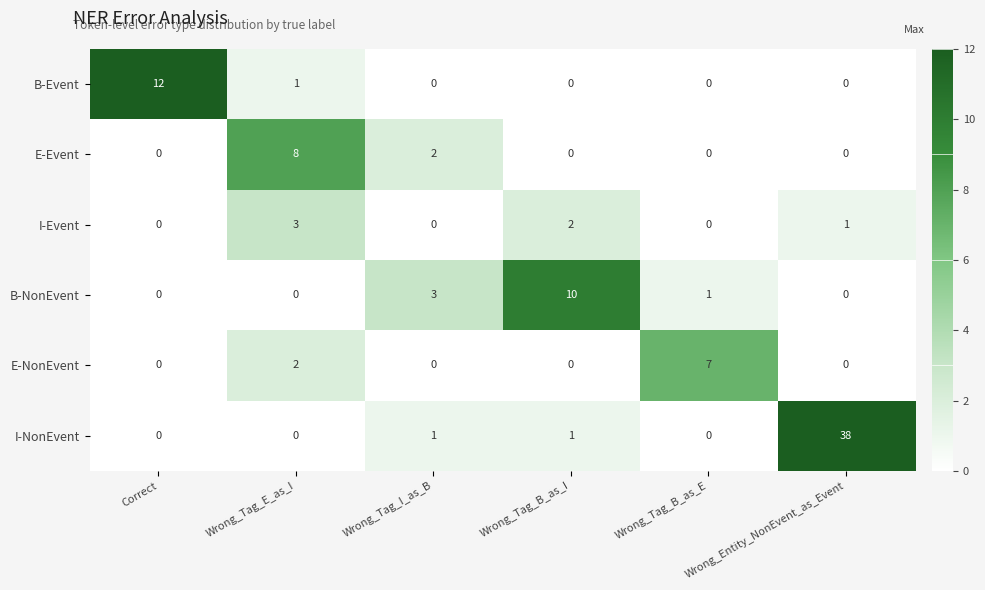

What is the sum of the B-NonEvent values at Wrong_Tag_I_as_B and Correct?

3